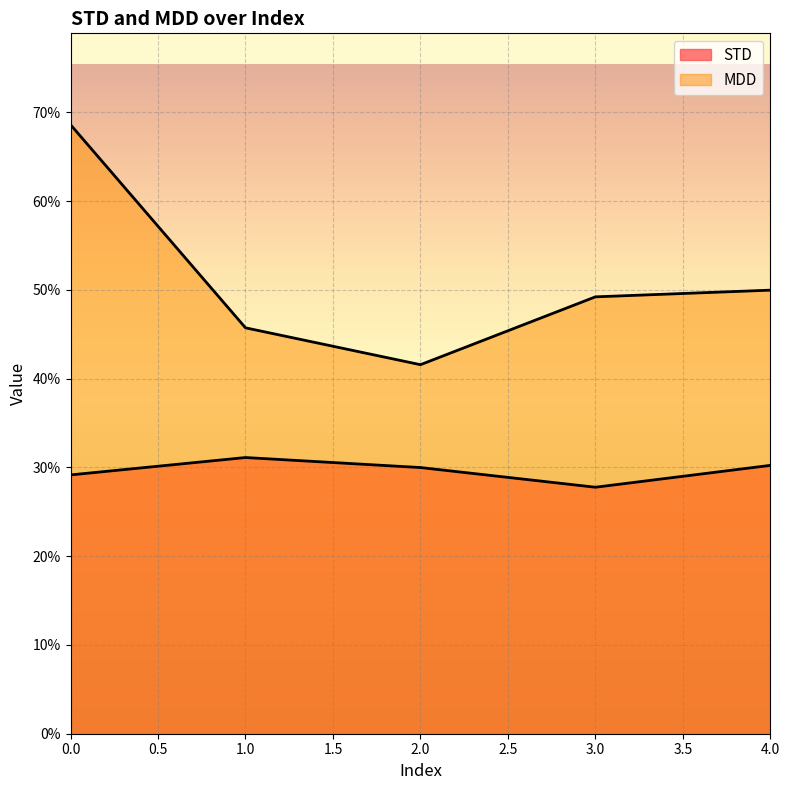

What is the value of the STD point at the 4th from the left?

0.3